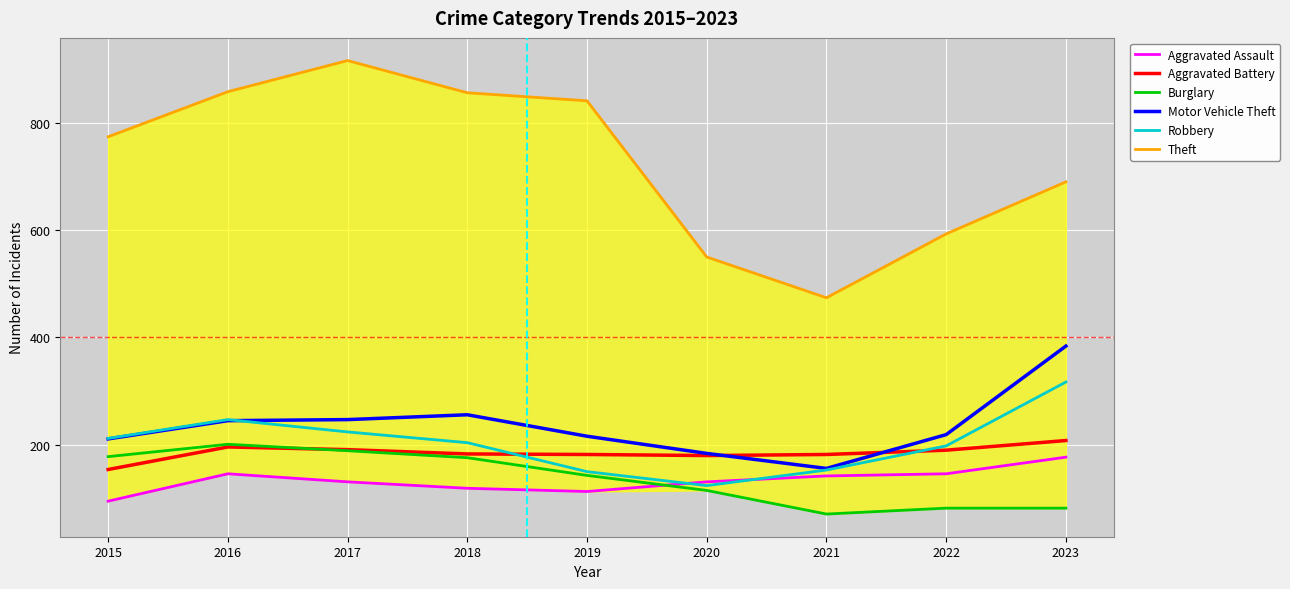

How many interior local valleys does the Theft series have?

1